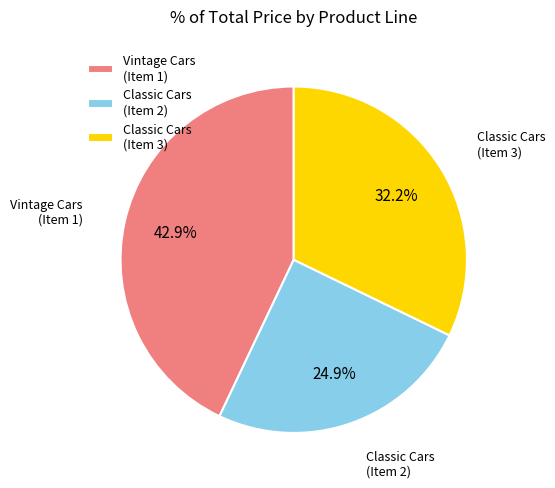

To the nearest percent, what portion does Vintage Cars (Item 1) represent?

43%